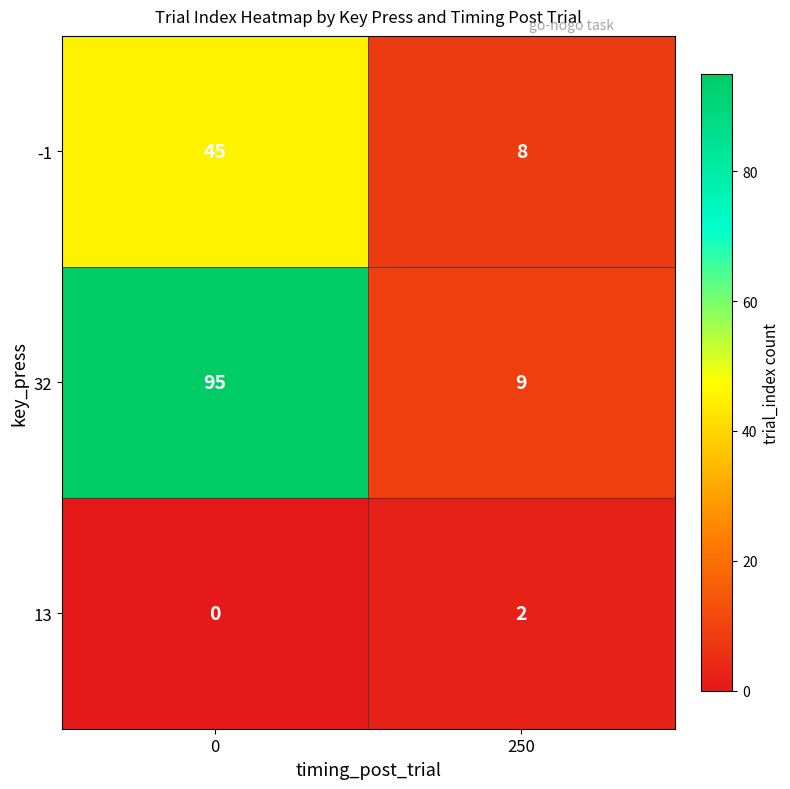

Reading left to right, transcribe all the data shown in this chart.

-1: 45	8
32: 95	9
13: 0	2